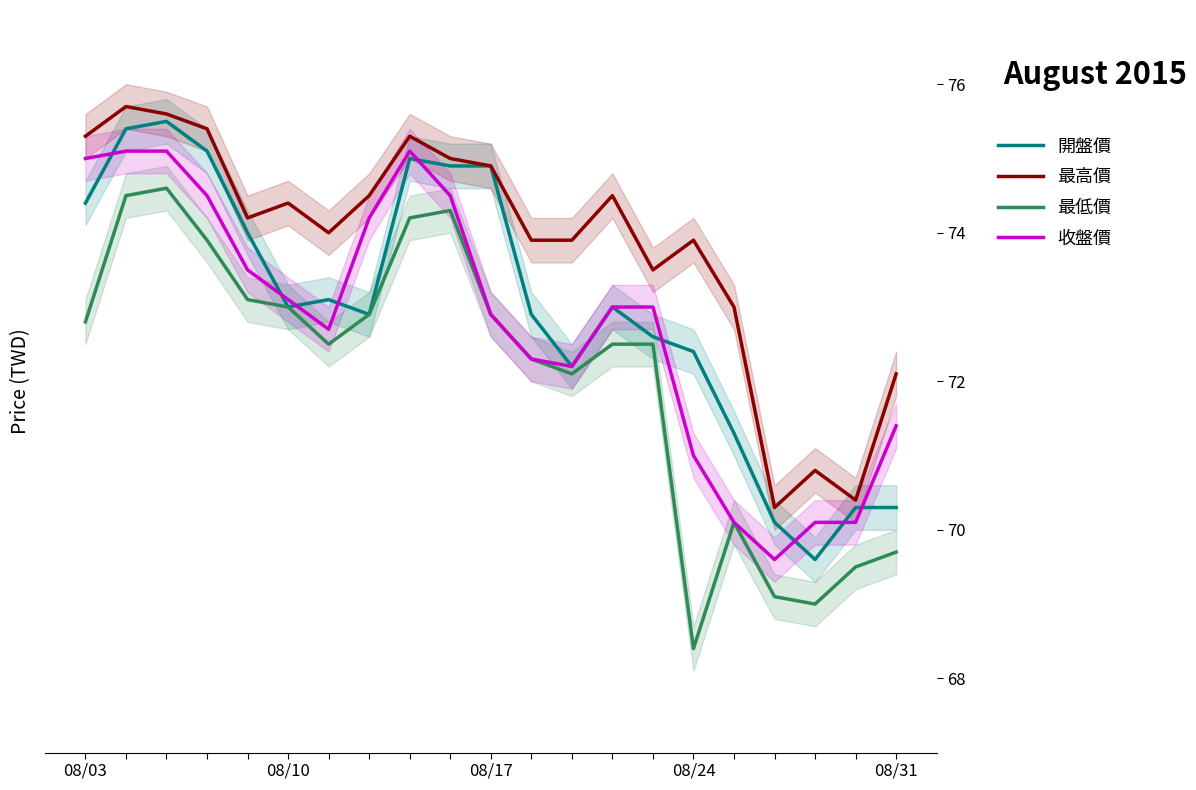

What value does the 最高價 series have at 08/03?

75.3